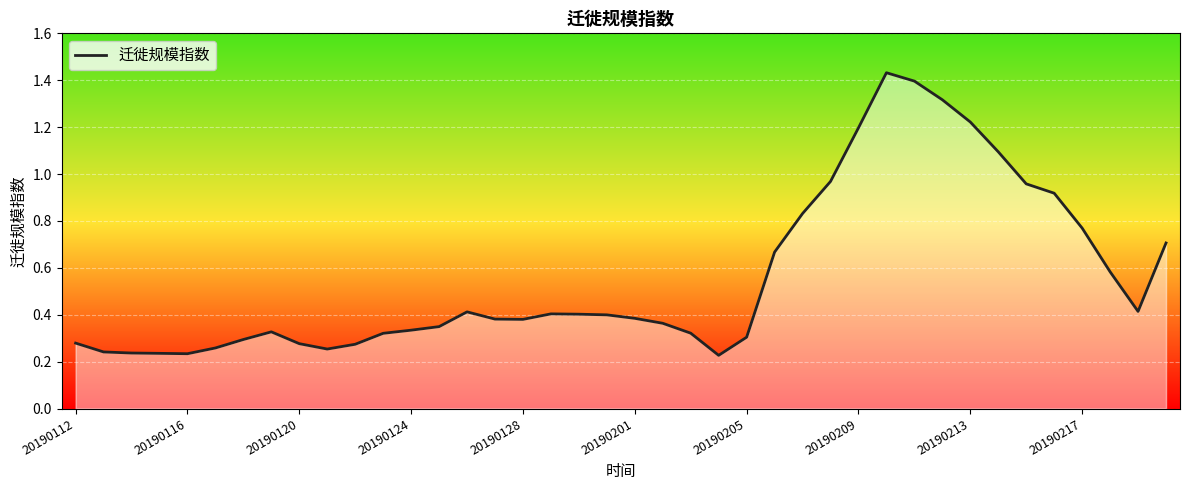

The value at 20190213 is 0.4. True or false?

False